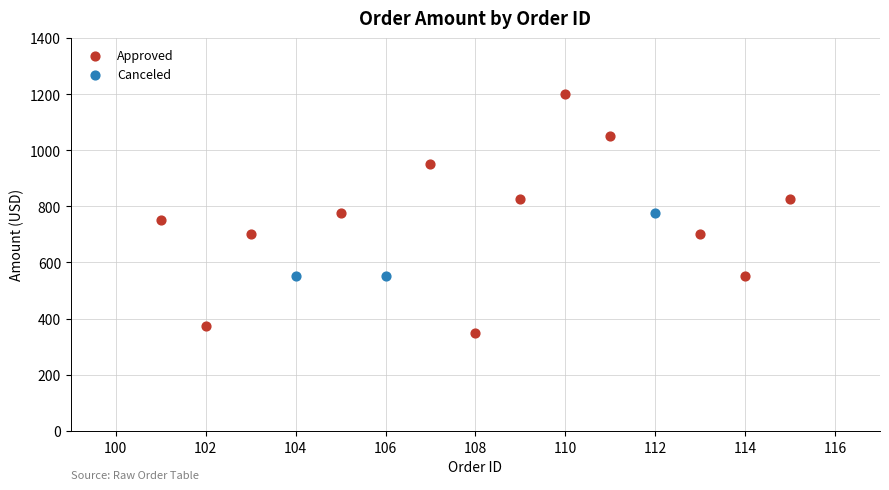

Which series contains the highest Y value?

Approved